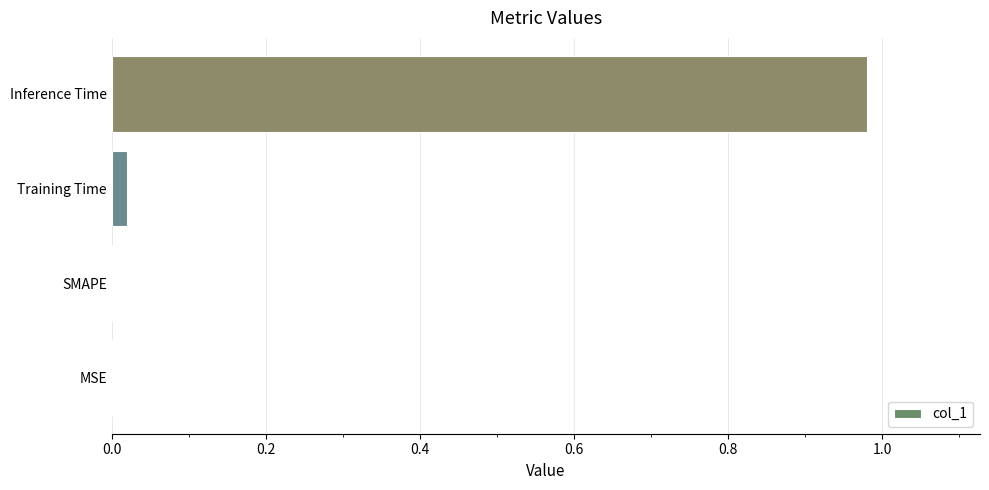

The chart shows a value of 0.0 at SMAPE. True or false?

True